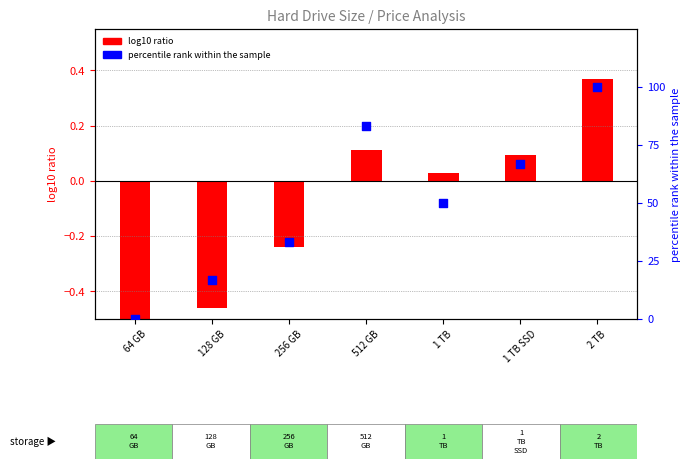

Which series contains the lowest Y value?

log10 ratio